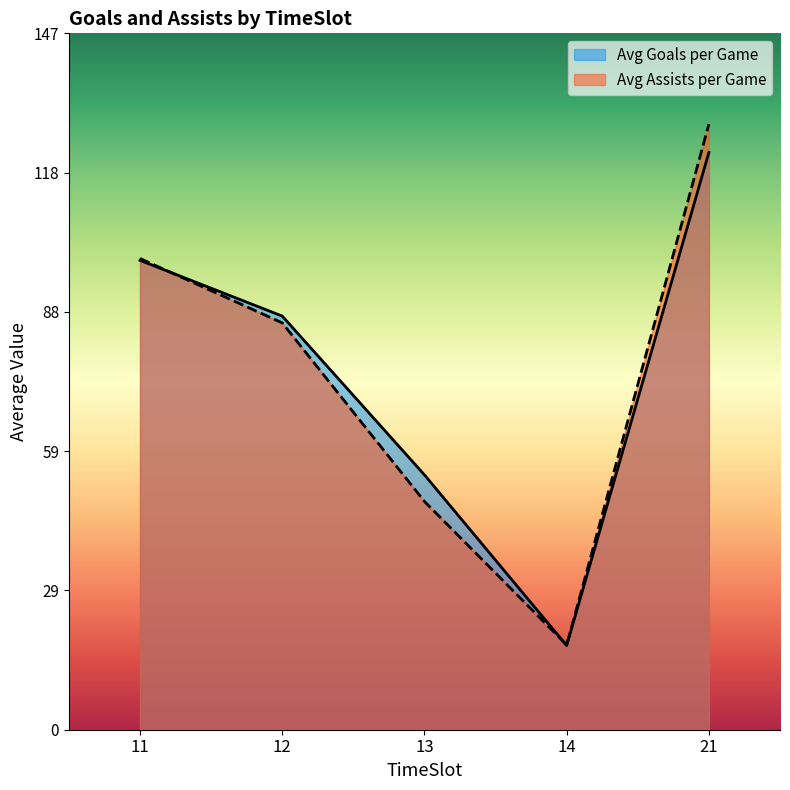

At how many categories does at least one series exceed 55?

3